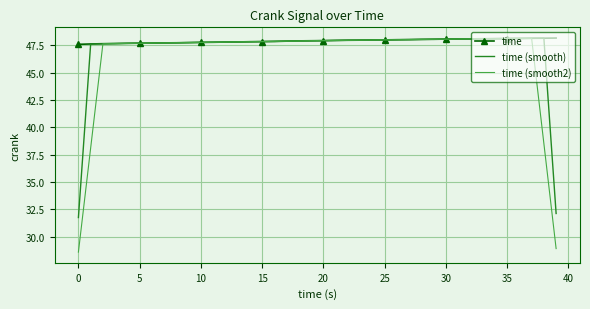

Which series has the largest total across all categories?

time